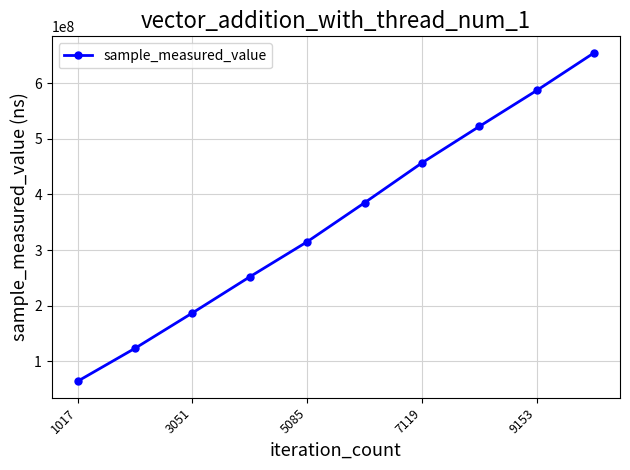

What is the minimum value shown in the chart?

63679555